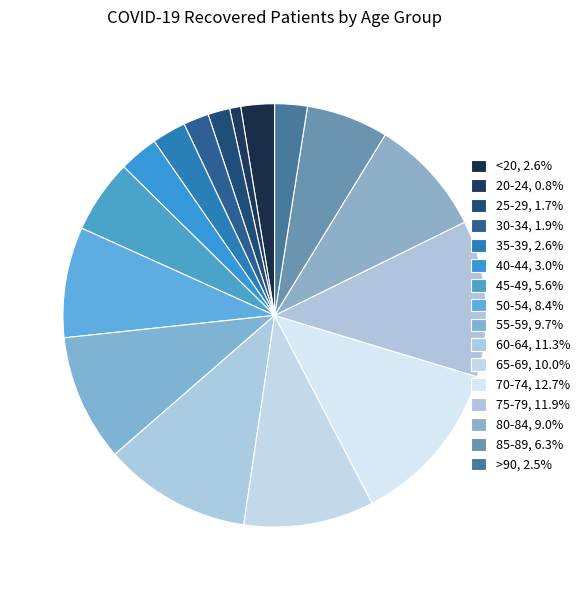

Count the number of slices in the pie.

16